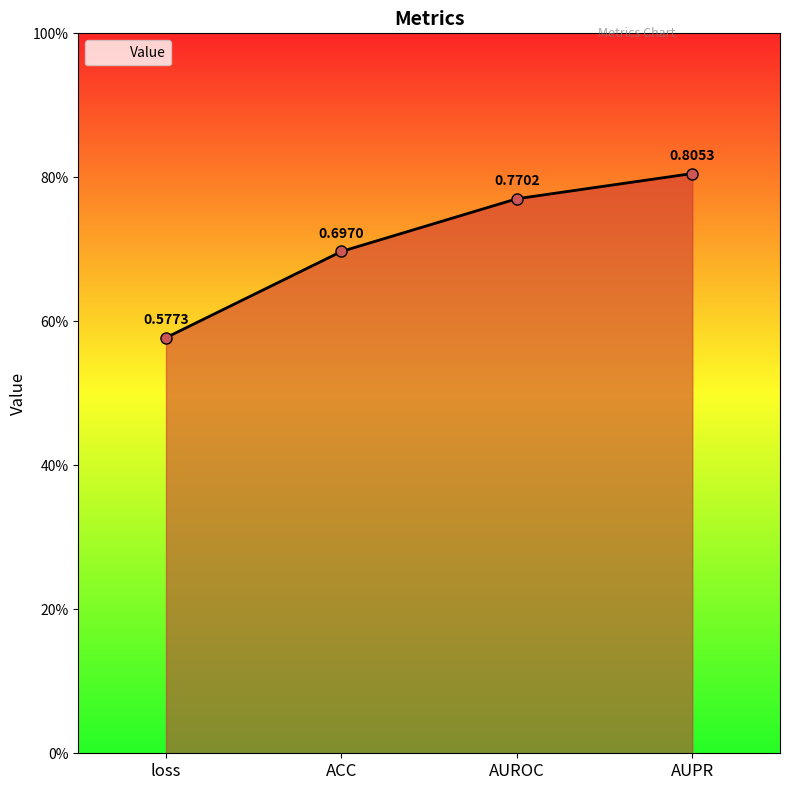

What is the difference between the maximum and minimum values?

0.2